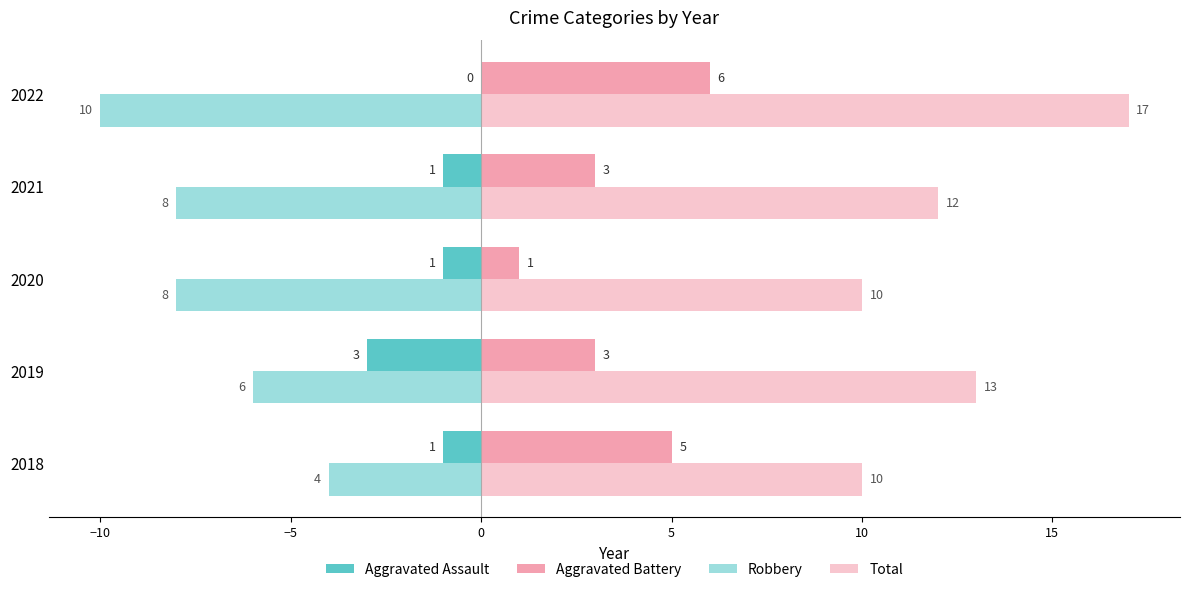

Count the number of categories in the chart.

5